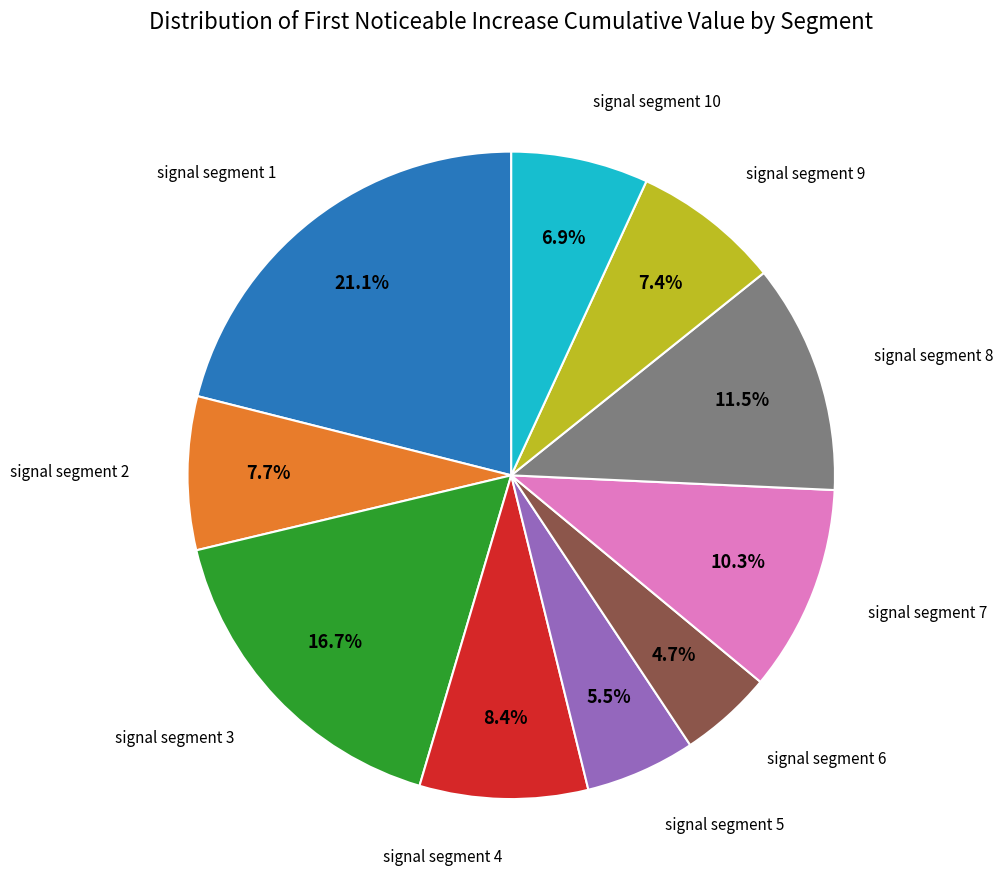

Does any single category account for the majority?

No